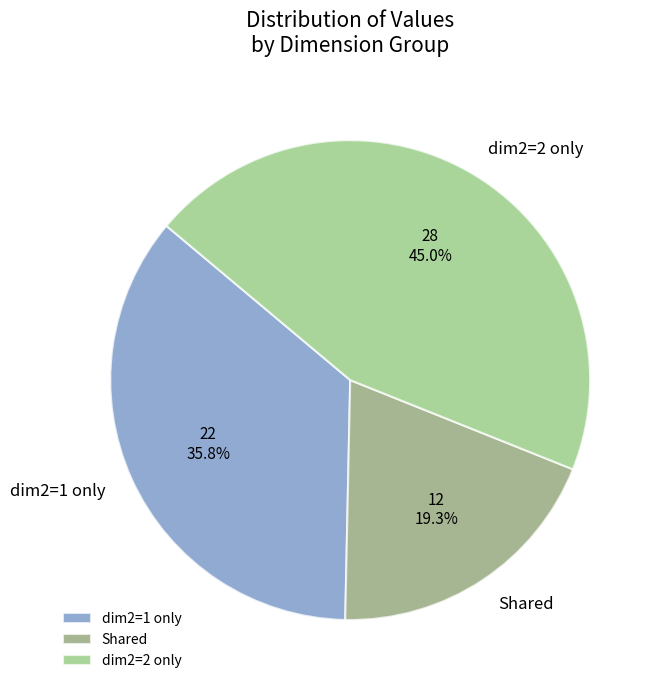

How many segments does this pie chart have?

3